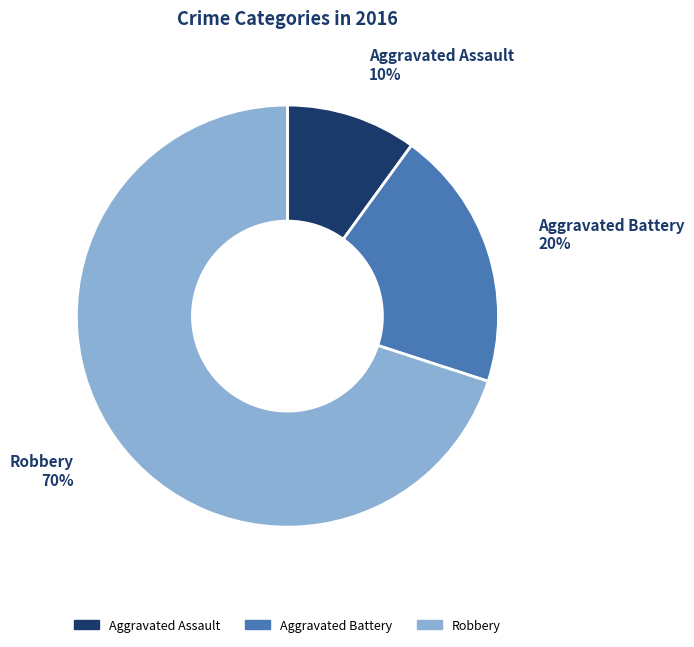

How many segments does this pie chart have?

3